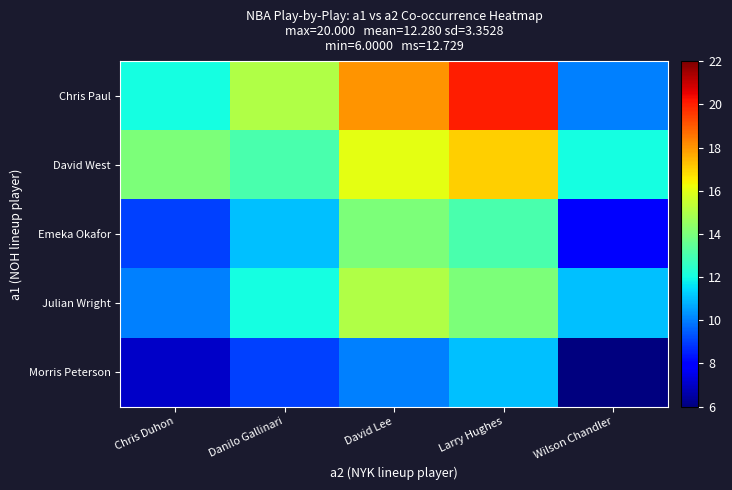

Rank the series at Chris Duhon from lowest to highest value.

Morris Peterson, Emeka Okafor, Julian Wright, Chris Paul, David West